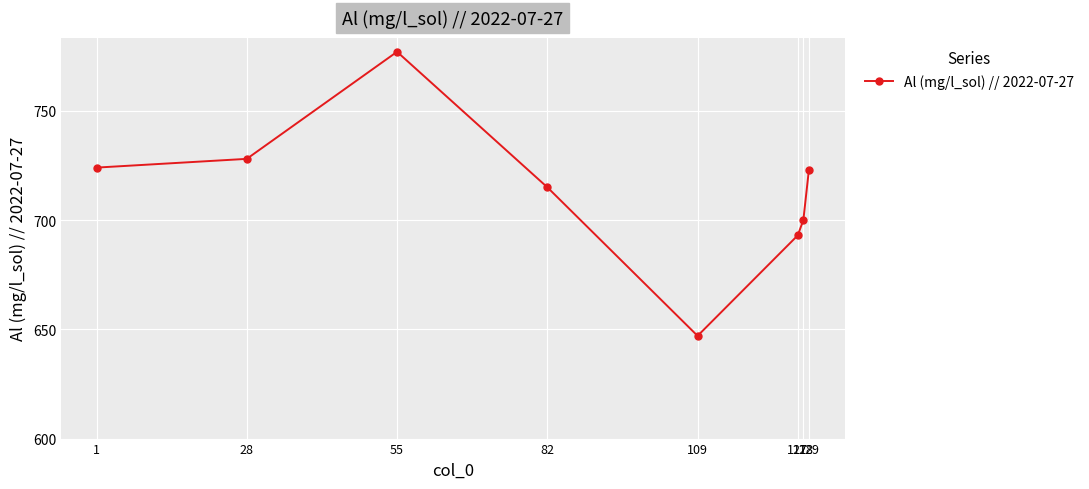

Reading right to left, list all the values displayed in this chart.

129=723	128=700	127=693	109=647	82=715	55=777	28=728	1=724